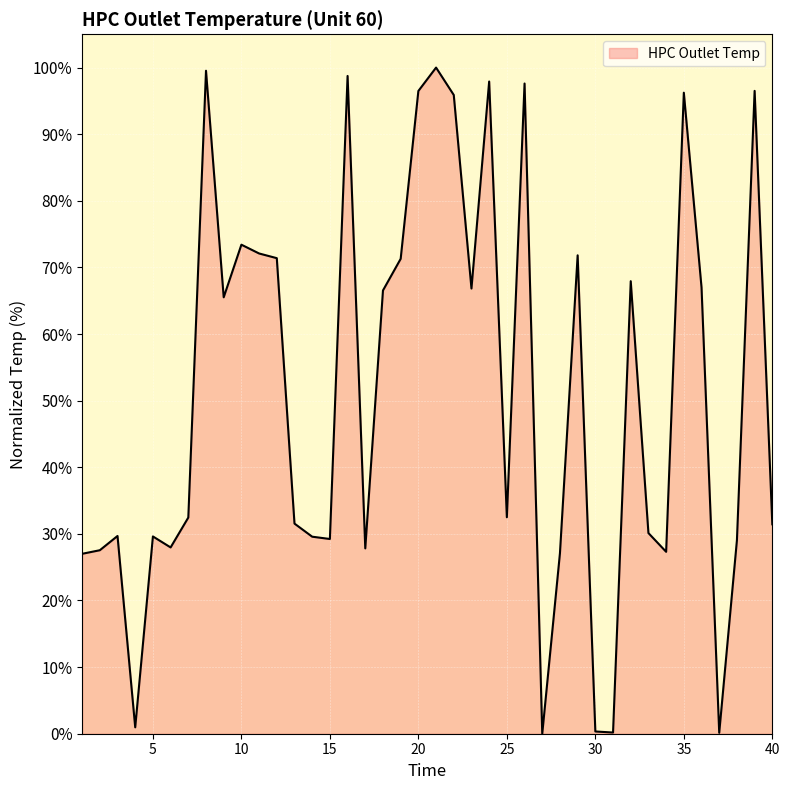

What is the difference between the second highest and second lowest values?

99.4